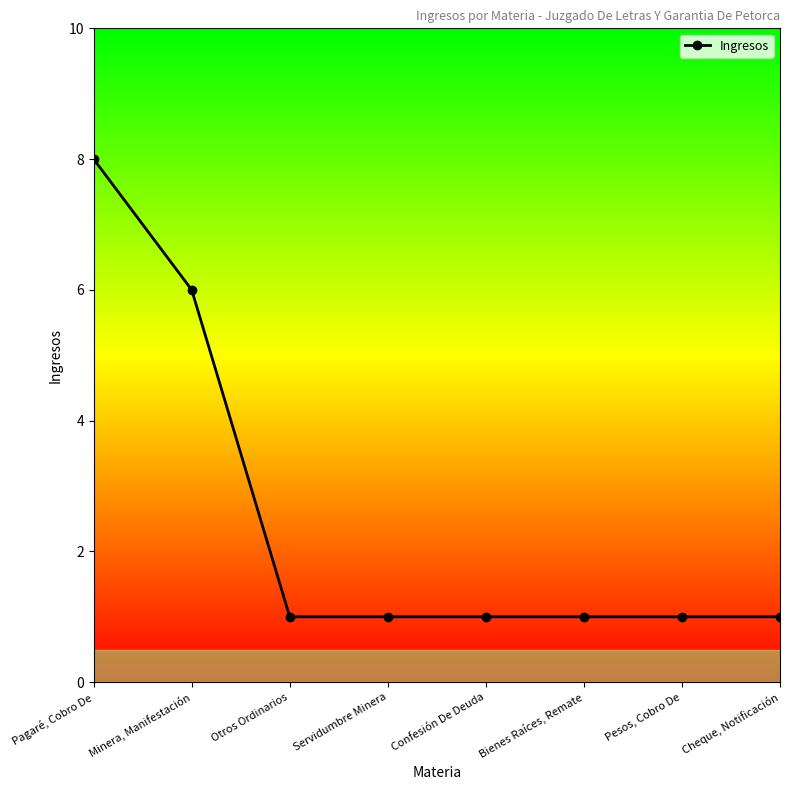

True or false: the data shows 1 at Cheque, Notificación.

True